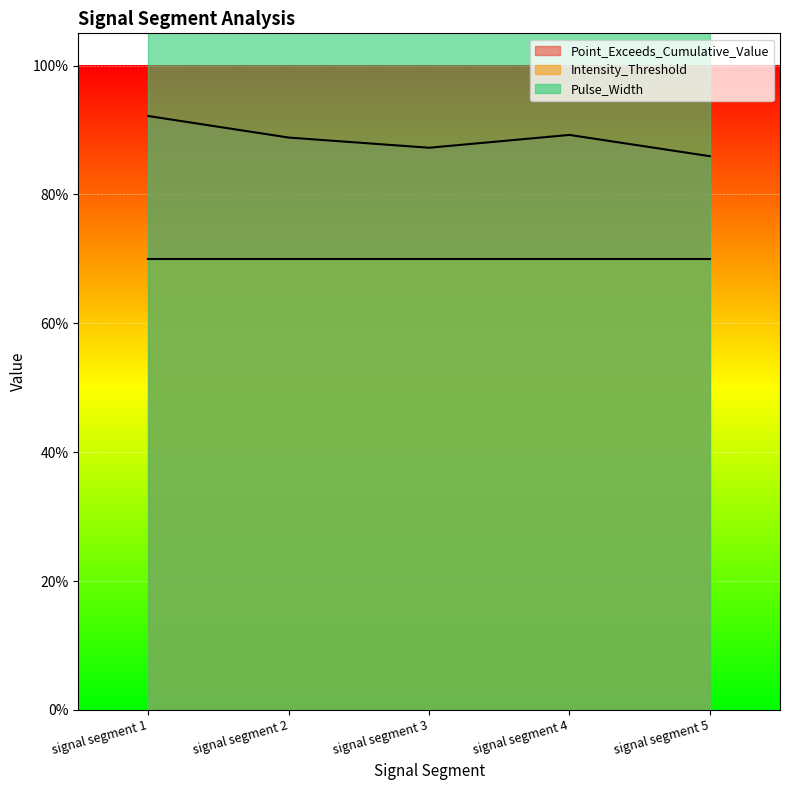

Between signal segment 1 and signal segment 2, which series saw the biggest shift?

Point_Exceeds_Cumulative_Value